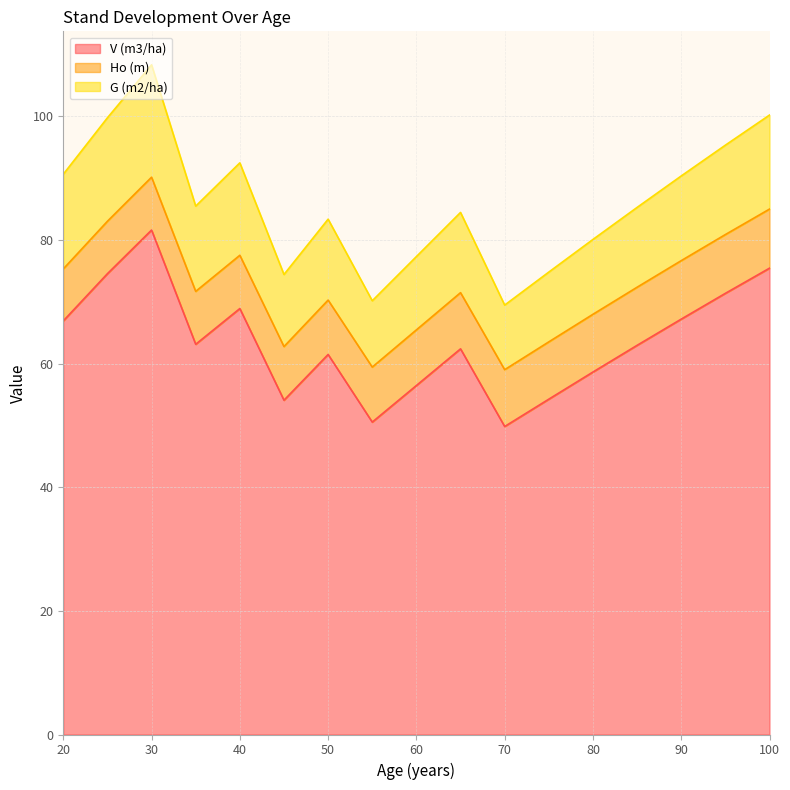

List the labels in order of Ho (m) value, smallest first.

20, 25, 30, 35, 40, 45, 50, 55, 60, 65, 70, 75, 80, 85, 90, 95, 100